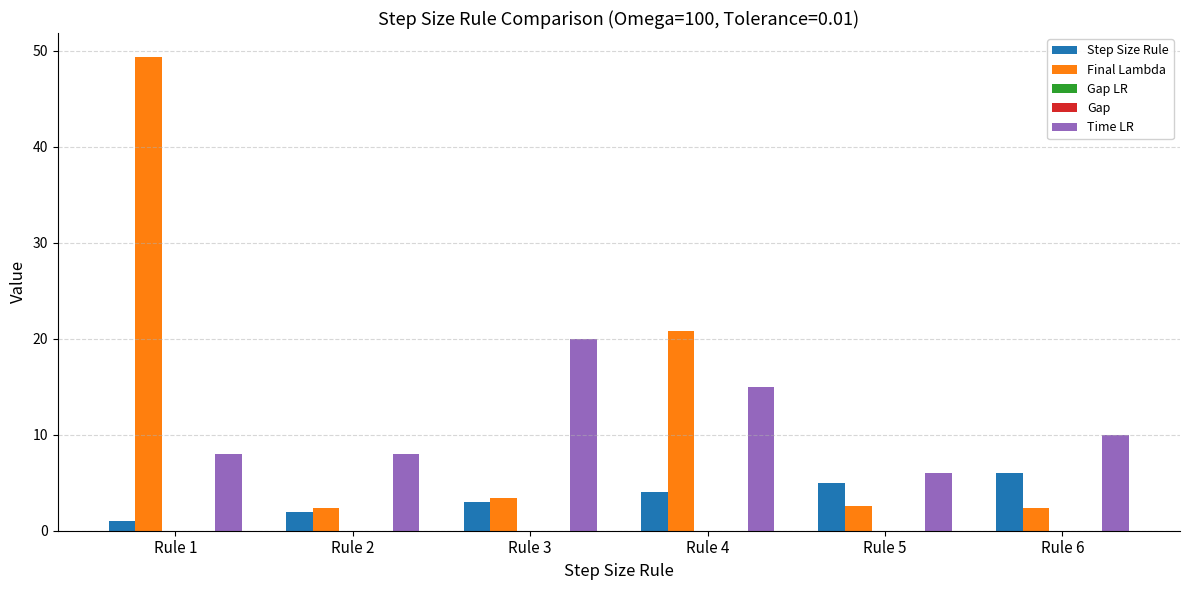

Which series changed the most between Rule 4 and Rule 6?

Final Lambda